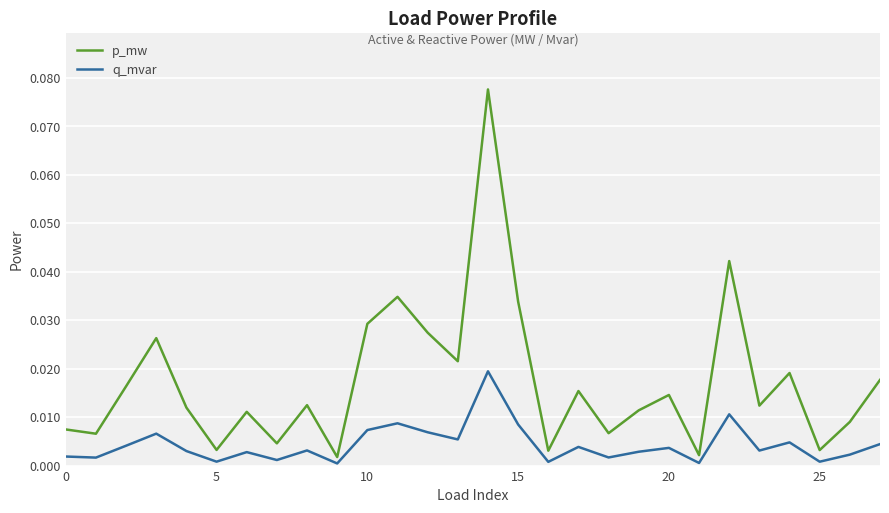

List the series in order of their peak value, lowest first.

q_mvar, p_mw